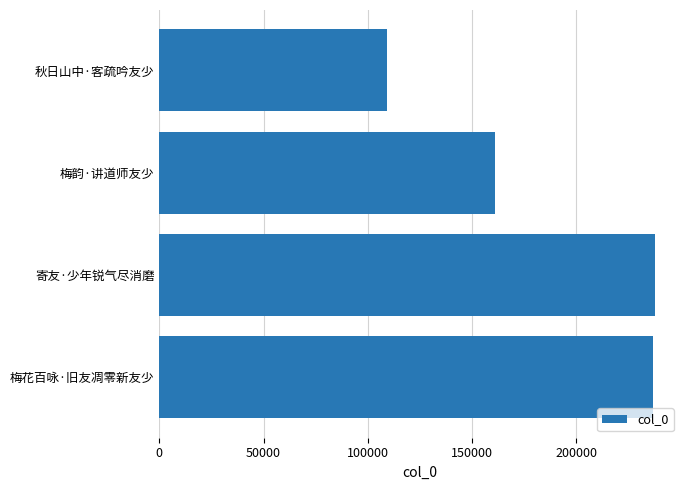

Count the number of categories in the chart.

4